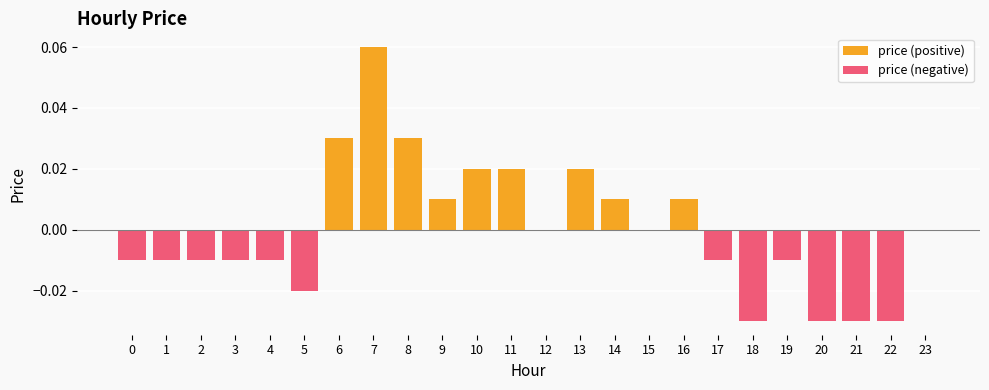

True or false: price (positive) has a value of -0.0 at 23.

False